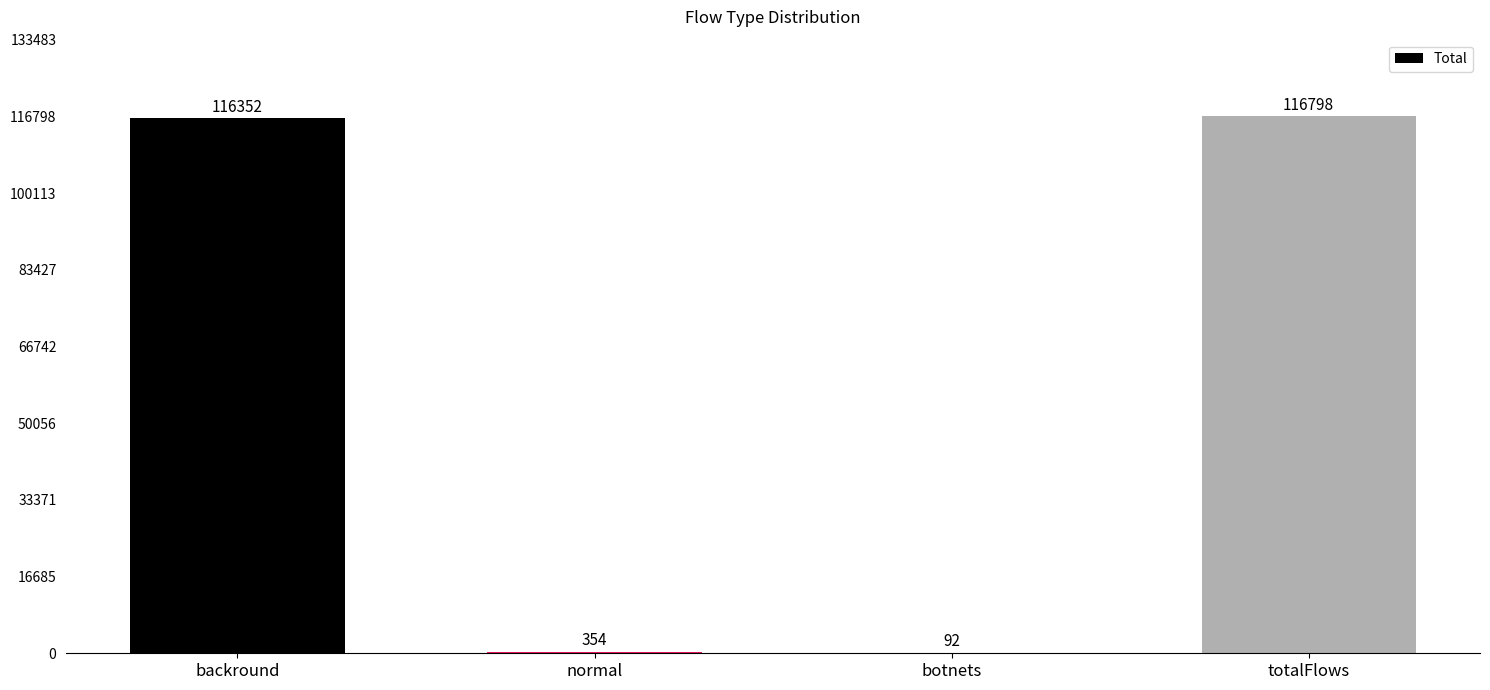

Count the number of categories in the chart.

4